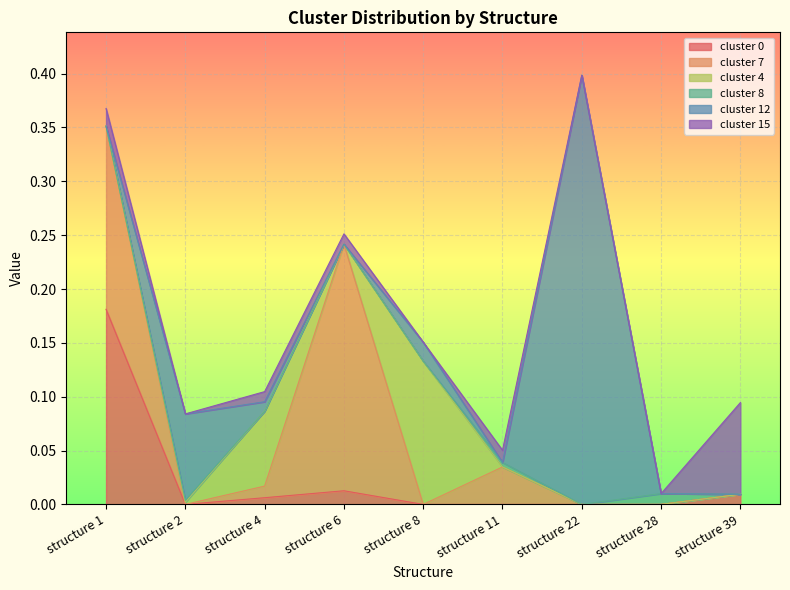

Which series has the widest spread of values?

cluster 12